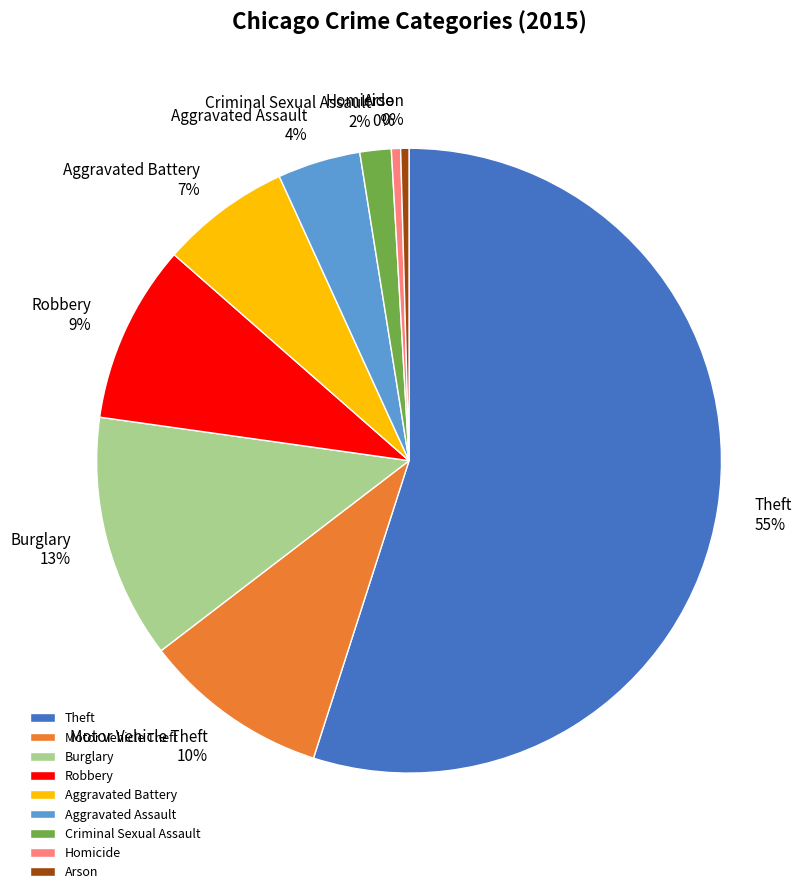

Count the number of slices in the pie.

9